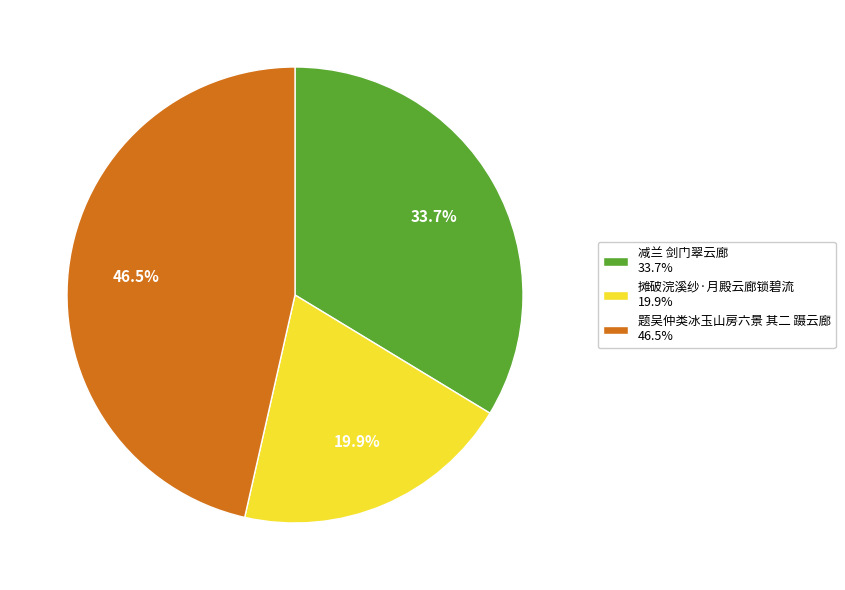

To the nearest percent, what is the difference between the largest and smallest slice percentages?

27%